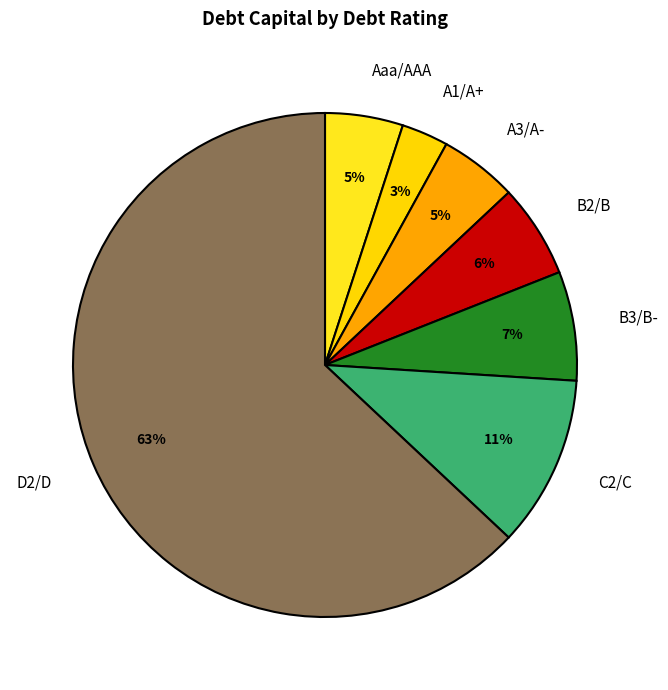

Count the number of slices in the pie.

7